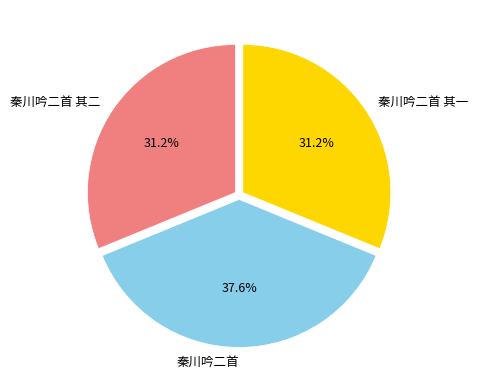

Combined, do 秦川吟二首 其二 and 秦川吟二首 其一 account for over 50%?

Yes